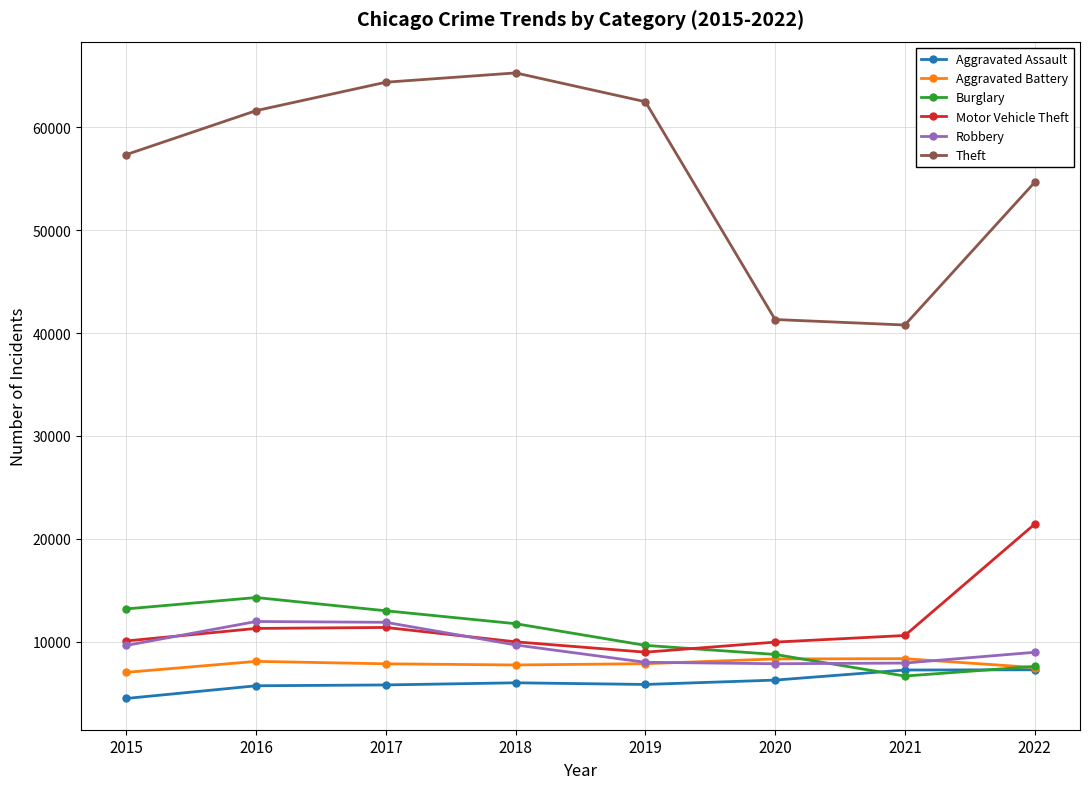

What is the sum of all Motor Vehicle Theft values?

93666